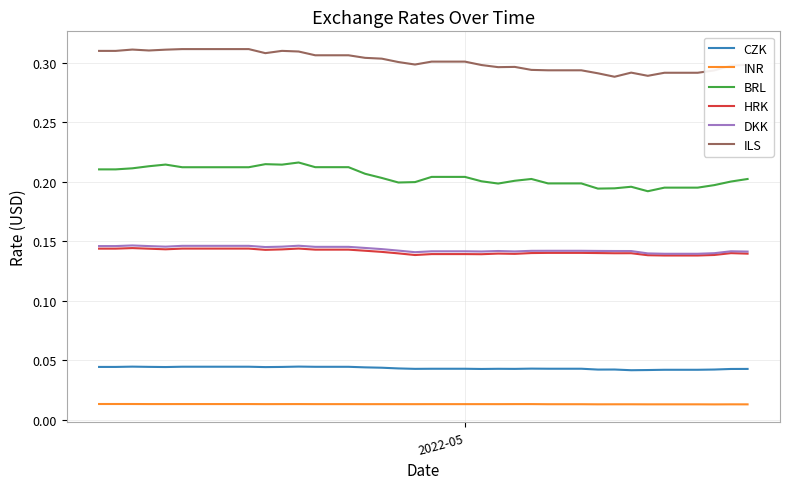

True or false: INR and BRL intersect in this chart.

False